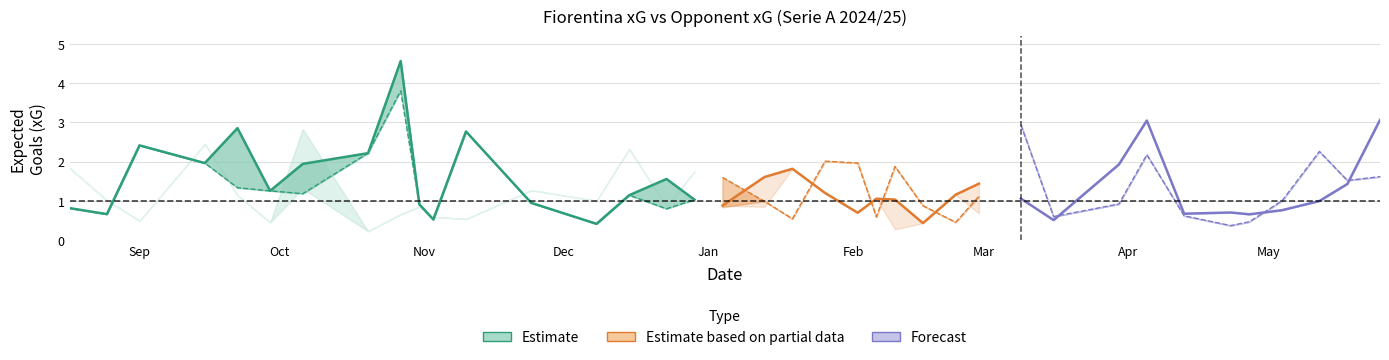

Which has a higher value, 2025-04-13 or 2024-09-01?

2024-09-01